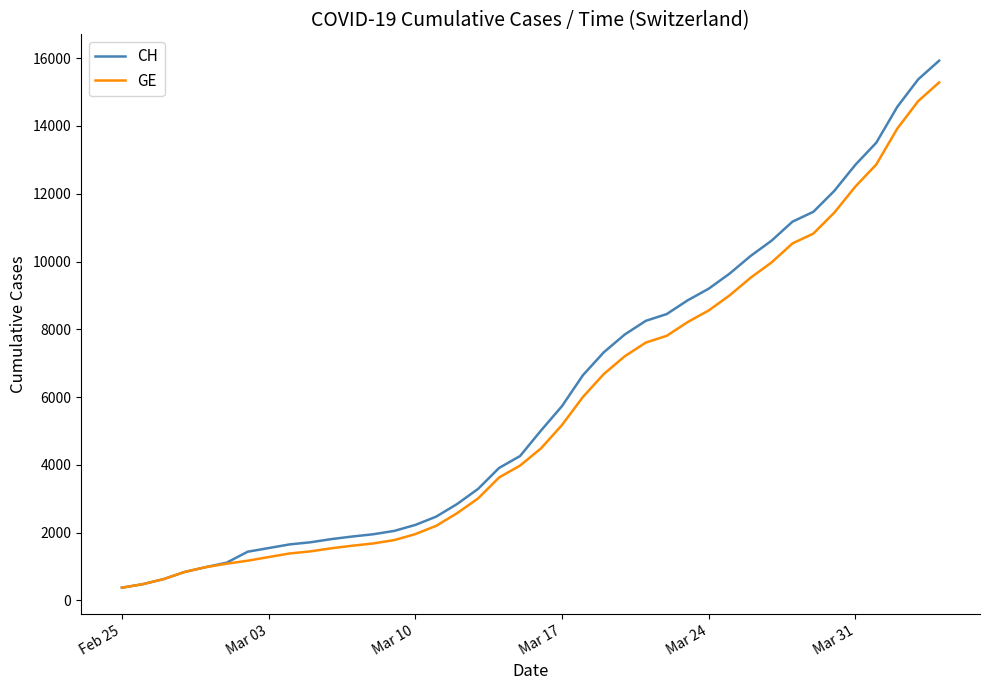

Which series has the widest spread of values?

CH